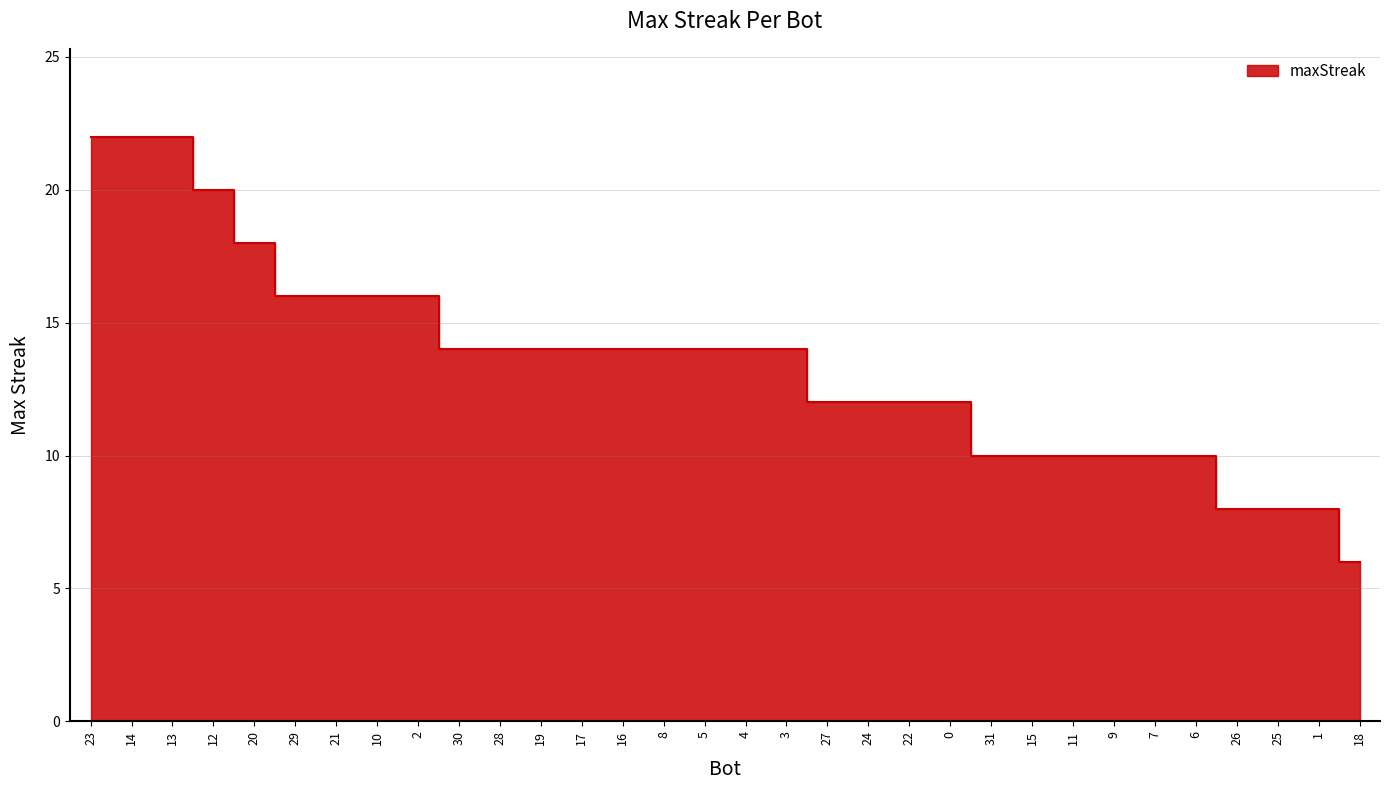

At which label is the value closest to 14?

30